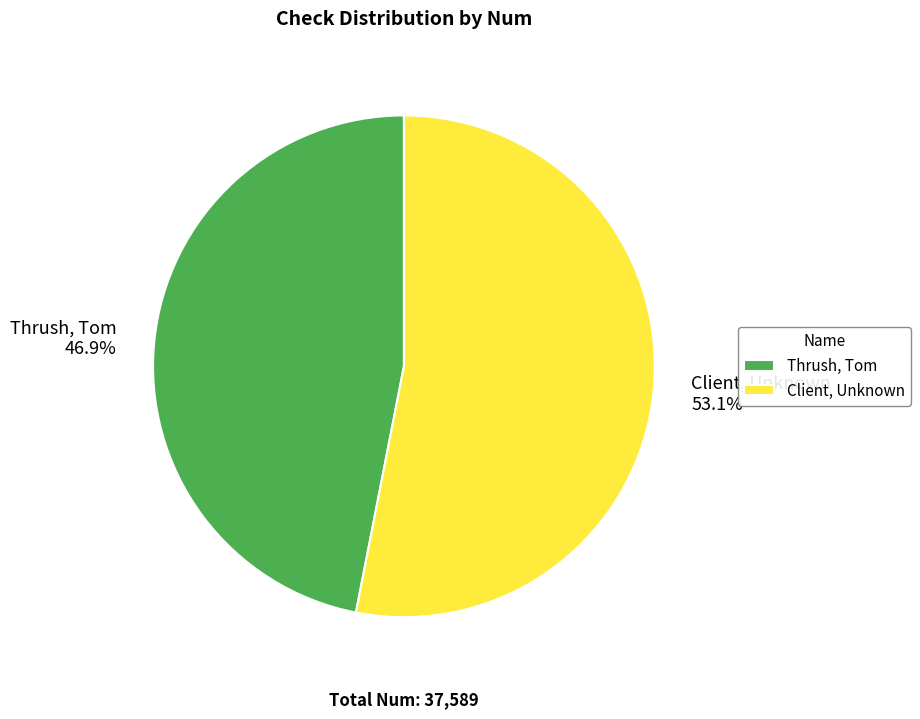

Which category accounts for the majority?

Client, Unknown